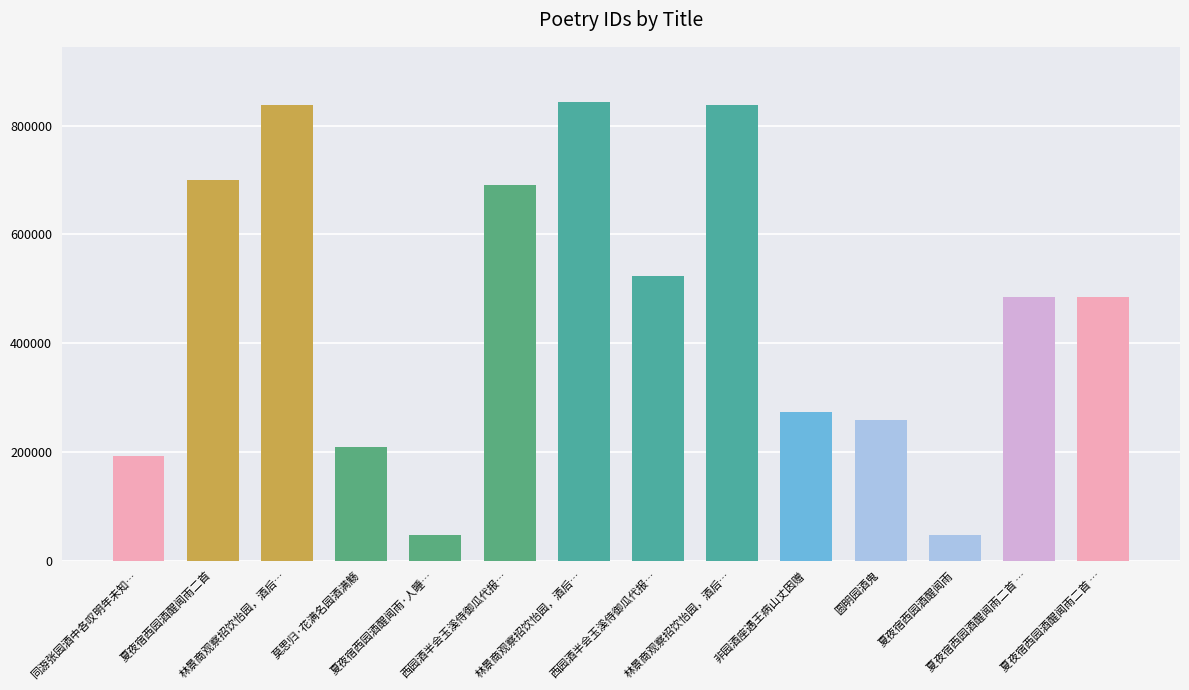

What is the label of the 7th bar from the left?

林景商观察招饮怡园，酒后…